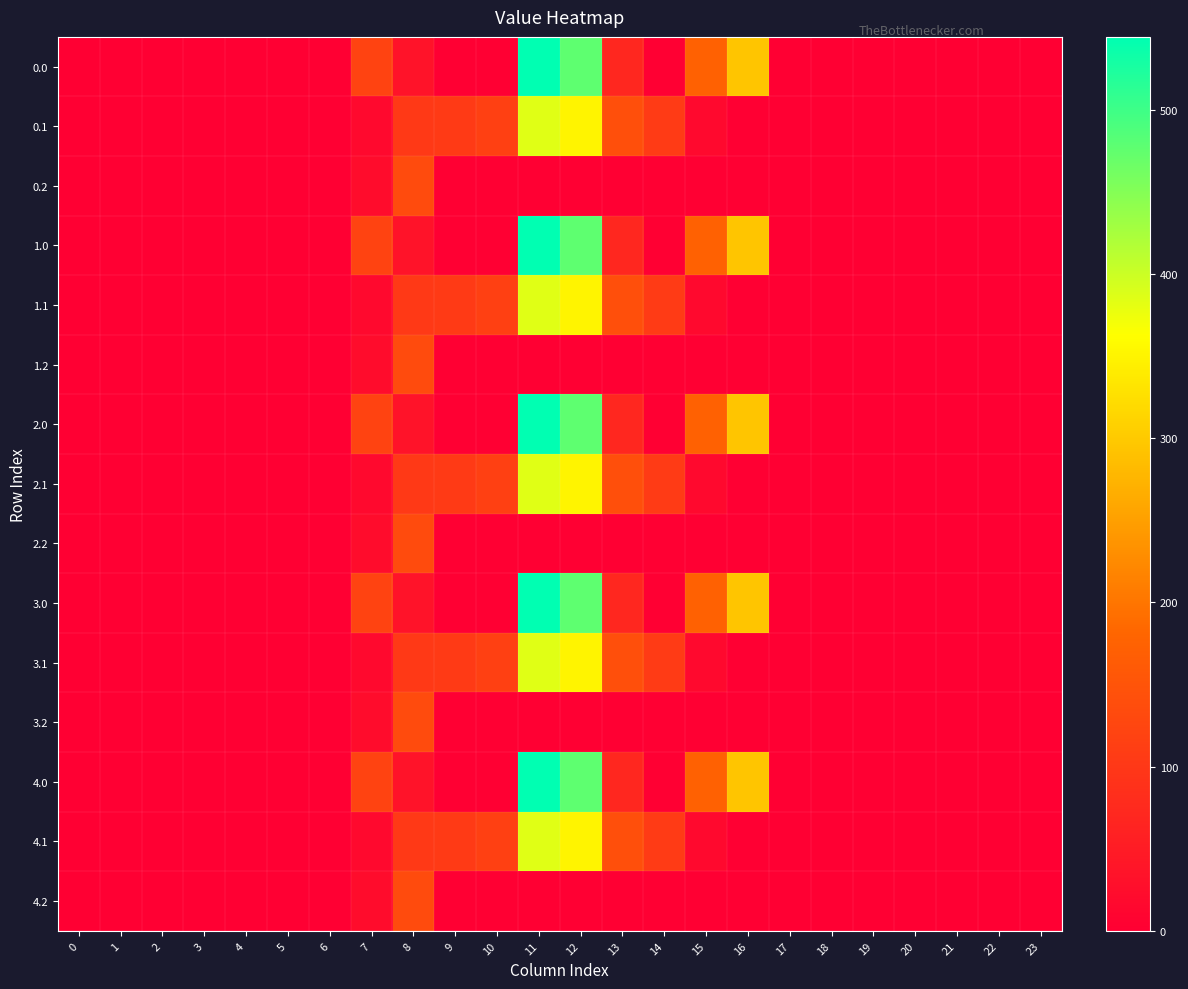

What is the maximum value shown in the chart?

544.3